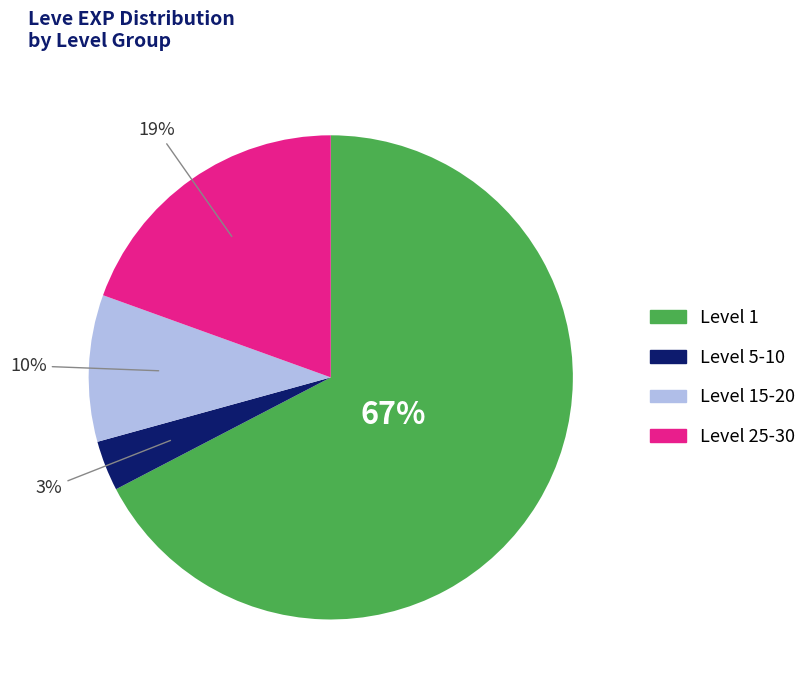

How many segments does this pie chart have?

4